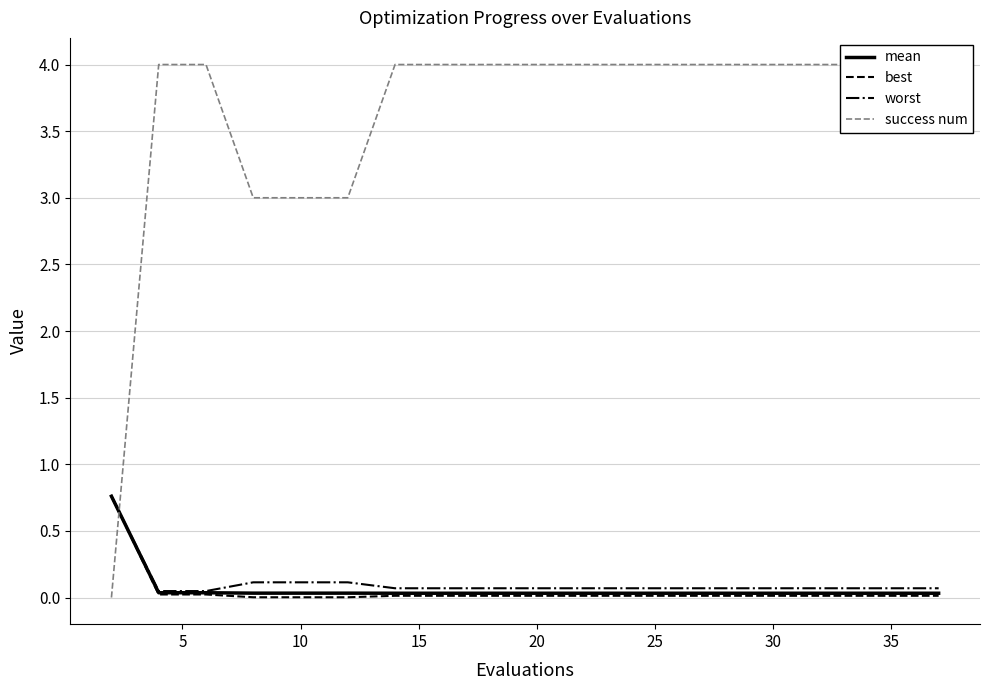

Reading left to right, list all the values displayed in this chart.

mean: 0.8	0.0	0.0	0.0	0.0	0.0	0.0	0.0	0.0	0.0	0.0	0.0	0.0	0.0	0.0	0.0	0.0	0.0	0.0	0.0
best: 0.8	0.0	0.0	0.0	0.0	0.0	0.0	0.0	0.0	0.0	0.0	0.0	0.0	0.0	0.0	0.0	0.0	0.0	0.0	0.0
worst: 0.8	0.0	0.0	0.1	0.1	0.1	0.1	0.1	0.1	0.1	0.1	0.1	0.1	0.1	0.1	0.1	0.1	0.1	0.1	0.1
success num: 0.0	4.0	4.0	3.0	3.0	3.0	4.0	4.0	4.0	4.0	4.0	4.0	4.0	4.0	4.0	4.0	4.0	4.0	4.0	4.0